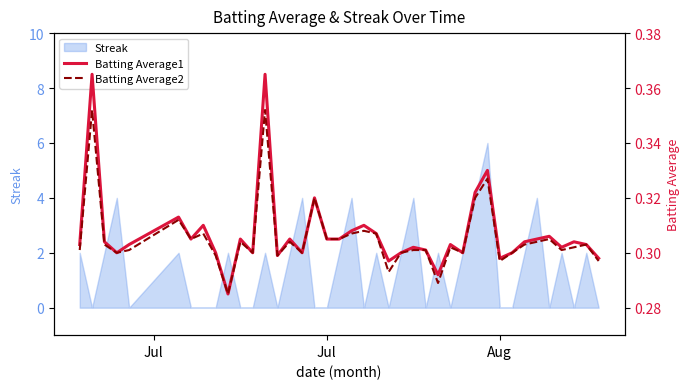

What is the highest value of the Streak series?

6